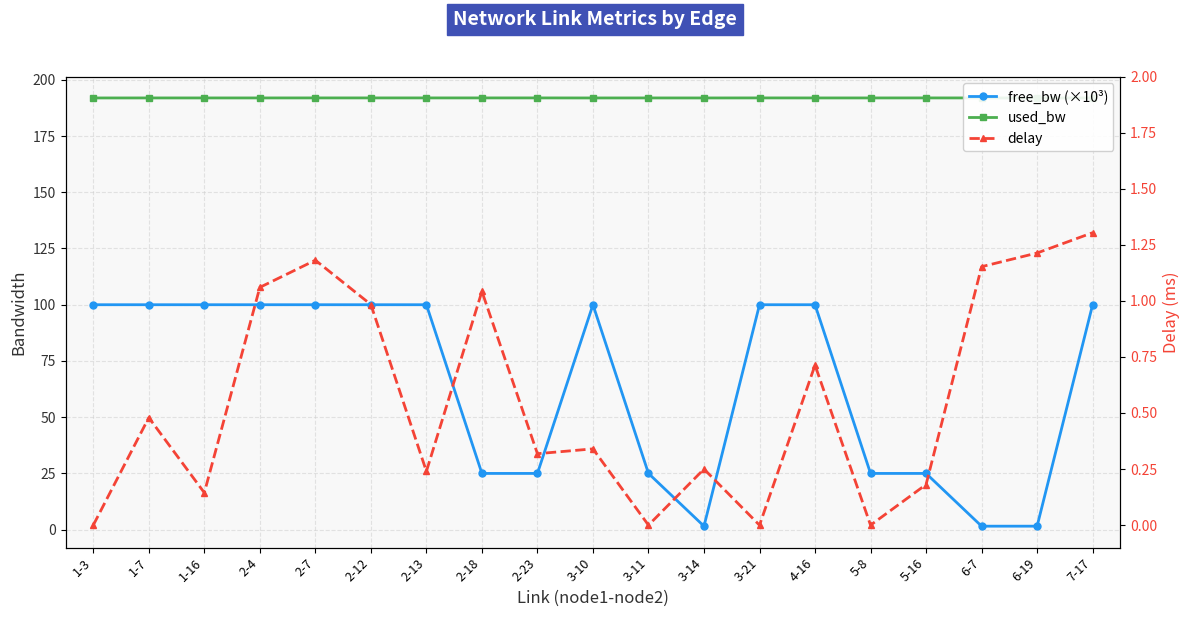

At 2-18, list the series in order from largest to smallest.

used_bw, free_bw (×10³), delay